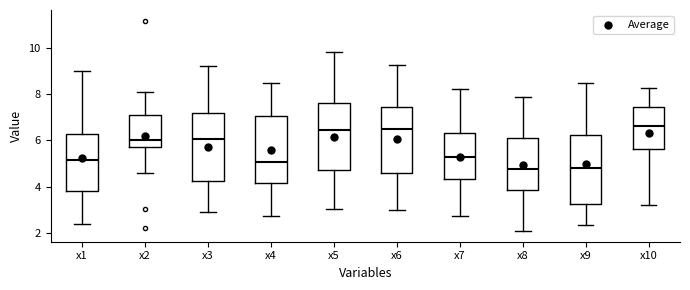

Where does the upper whisker of the box for x6 end on the y-axis? The values are not printed on the chart, so give them approximately, as read against the axis.

9.2